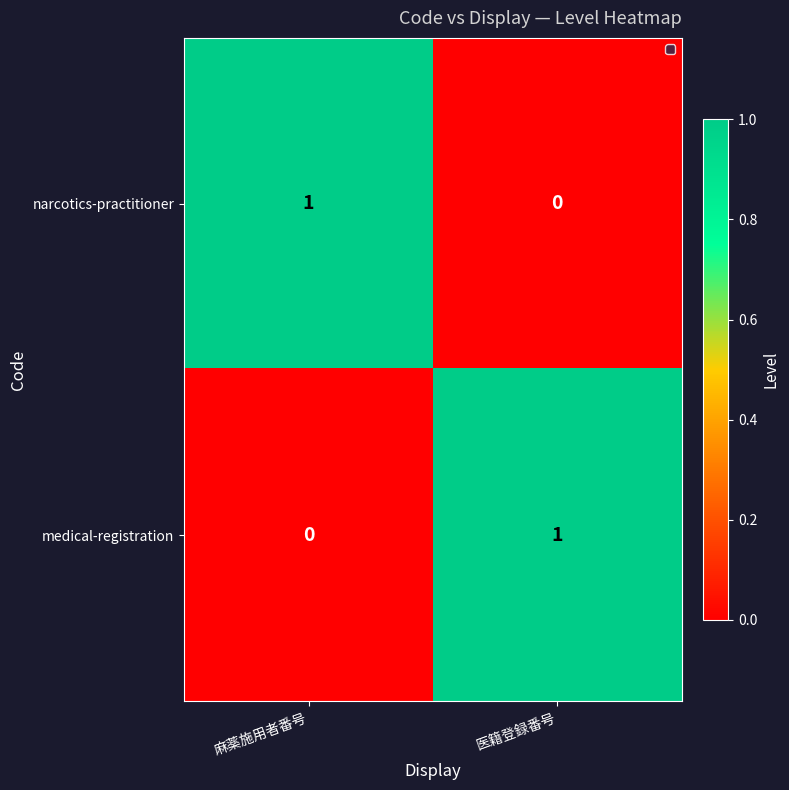

At which label is medical-registration closest to 0?

麻薬施用者番号